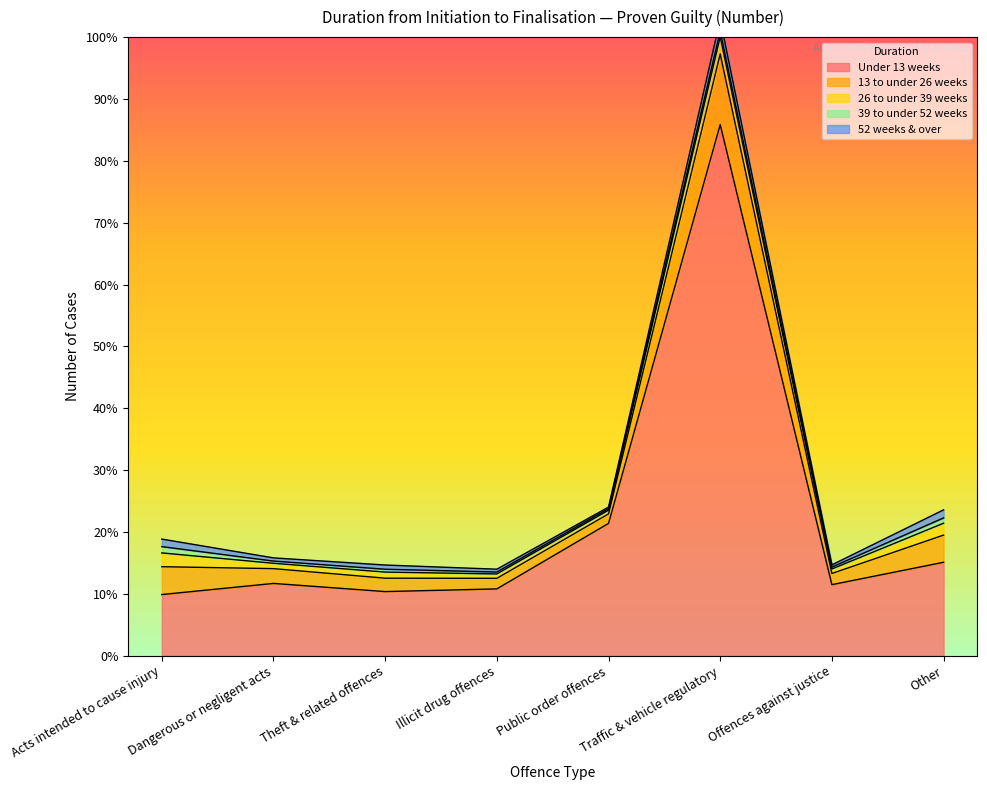

What is the value of the 39 to under 52 weeks point at the 8th from the left?

1972